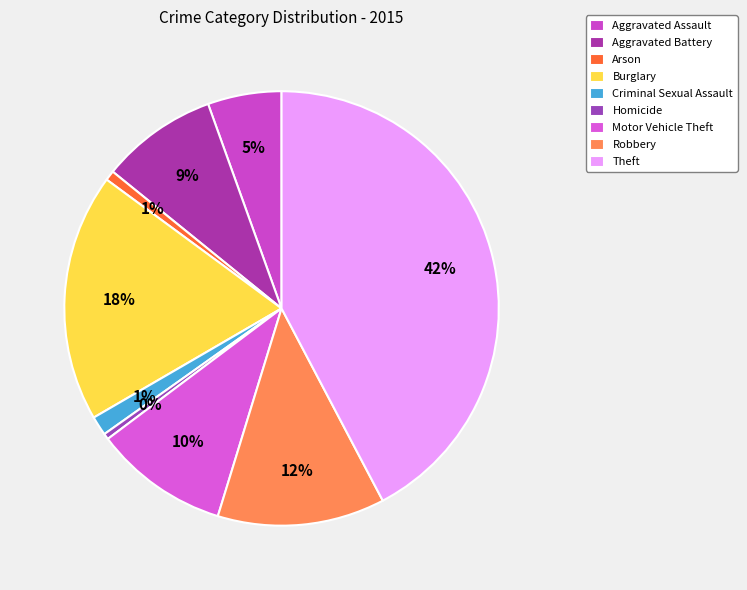

Which category has the biggest portion of the pie?

Theft